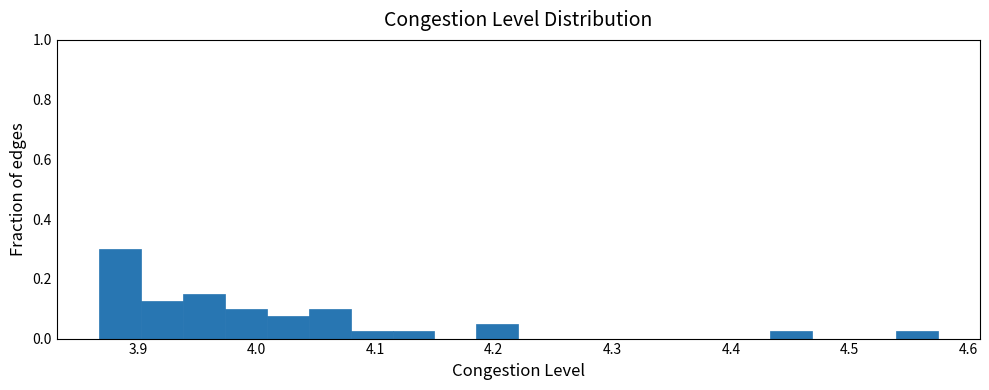

Around what value on the x-axis is the tallest bar? Give the approximate position of its centre, as read against the axis.

3.88